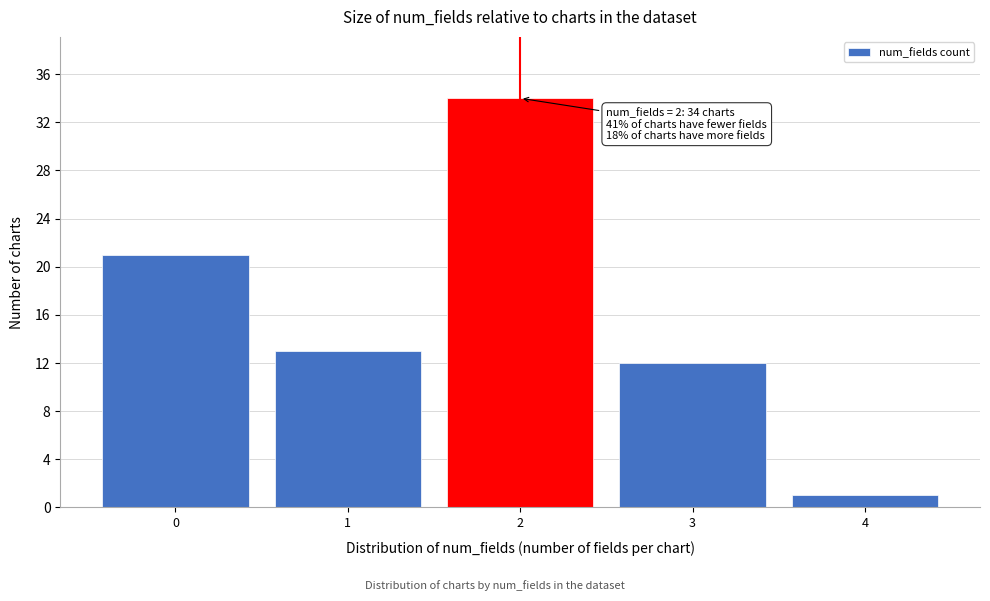

Over which range of the x-axis is the bar tallest?

1.5 to 2.5